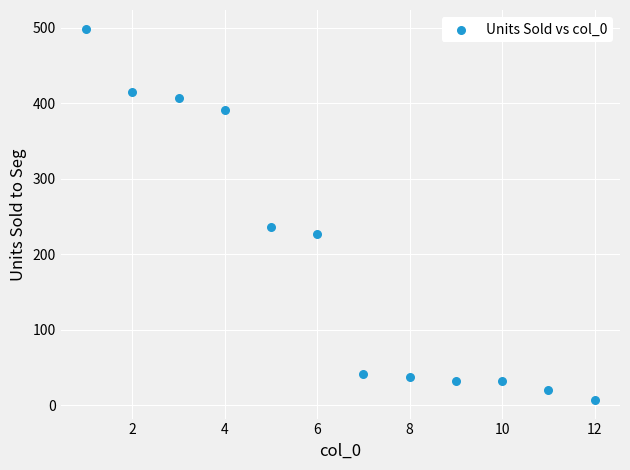

What Y value in the scatter plot is closest to 253?

236